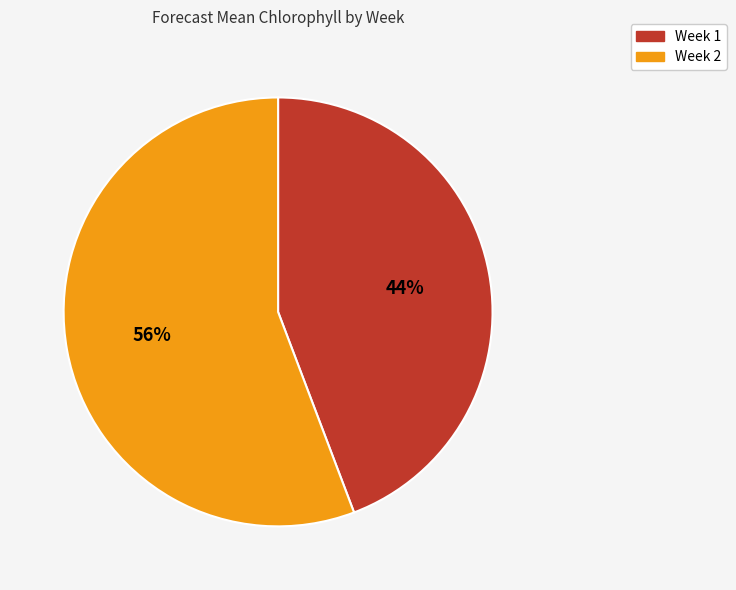

Count the number of slices in the pie.

2